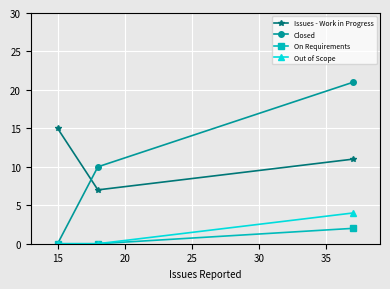

Rank the series by their maximum value, from highest to lowest.

Closed, Issues - Work in Progress, Out of Scope, On Requirements